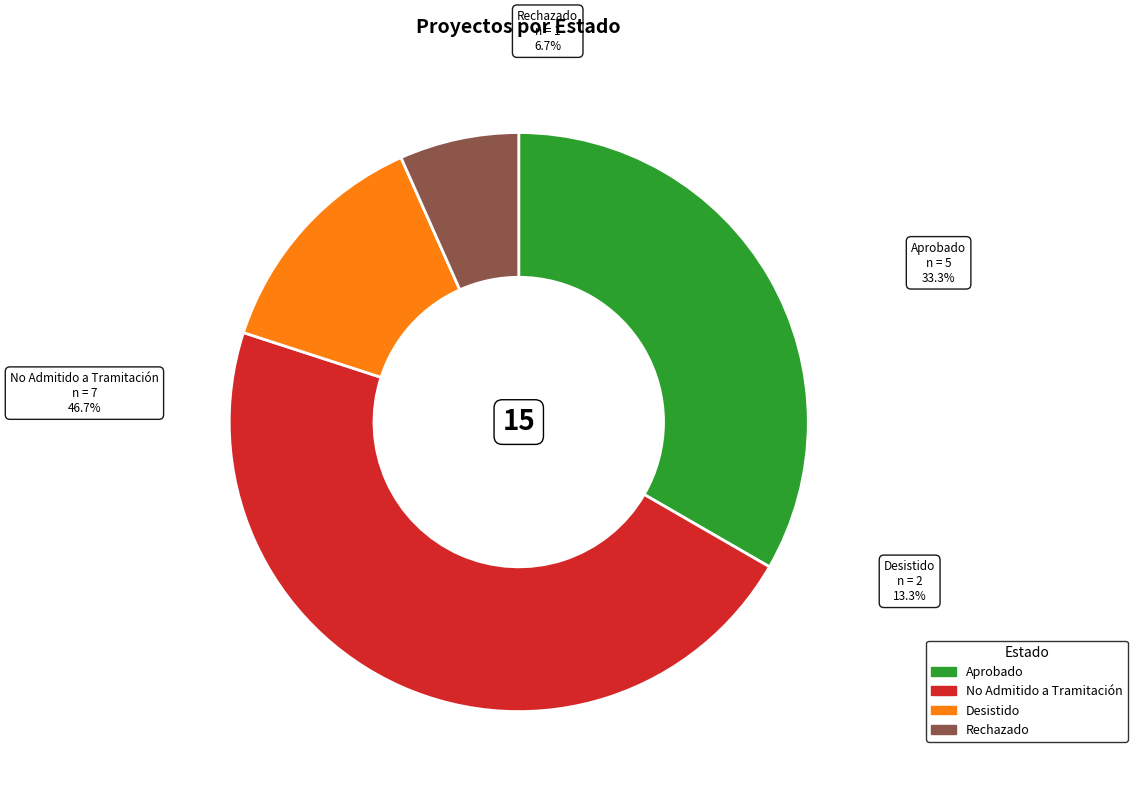

To the nearest percent, what is the difference between the Aprobado and Desistido slice percentages?

20%